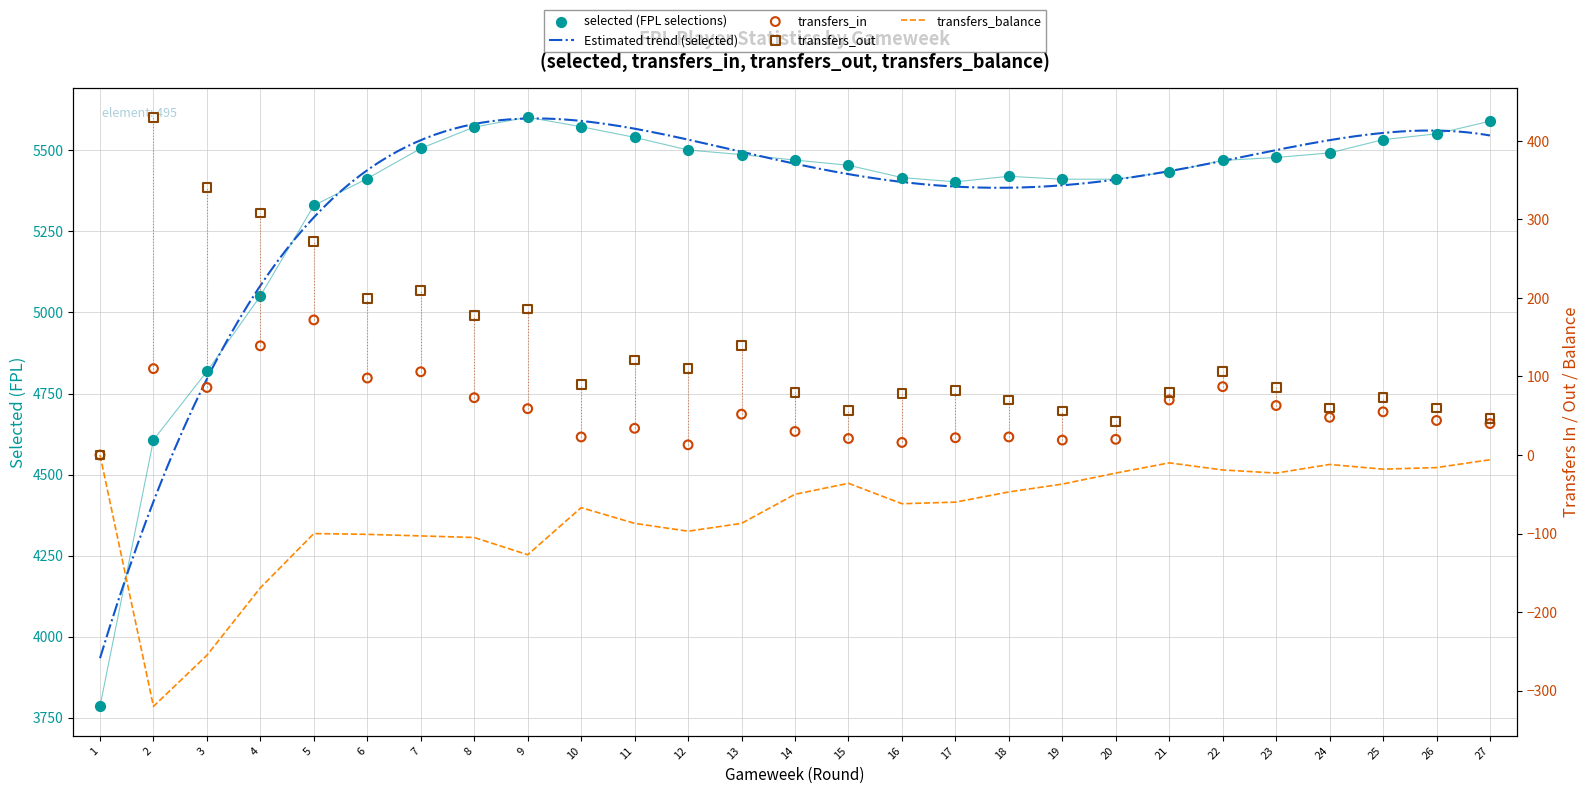

Which series contains the lowest Y value?

transfers_balance